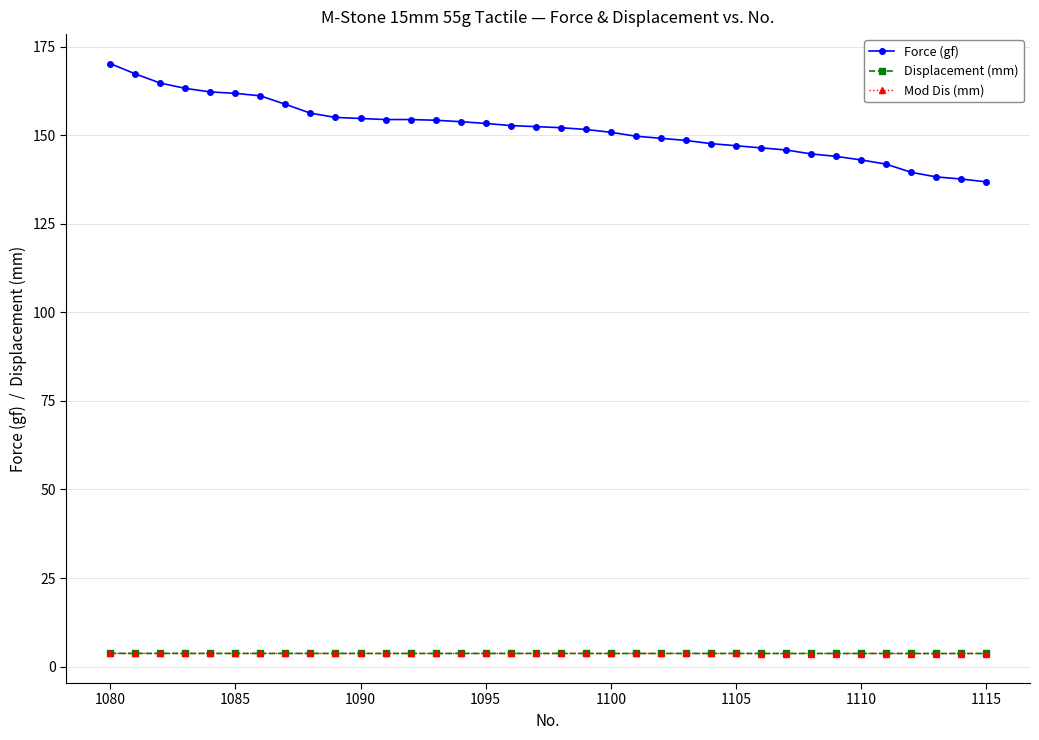

Which series has the largest range (max minus min)?

Force (gf)